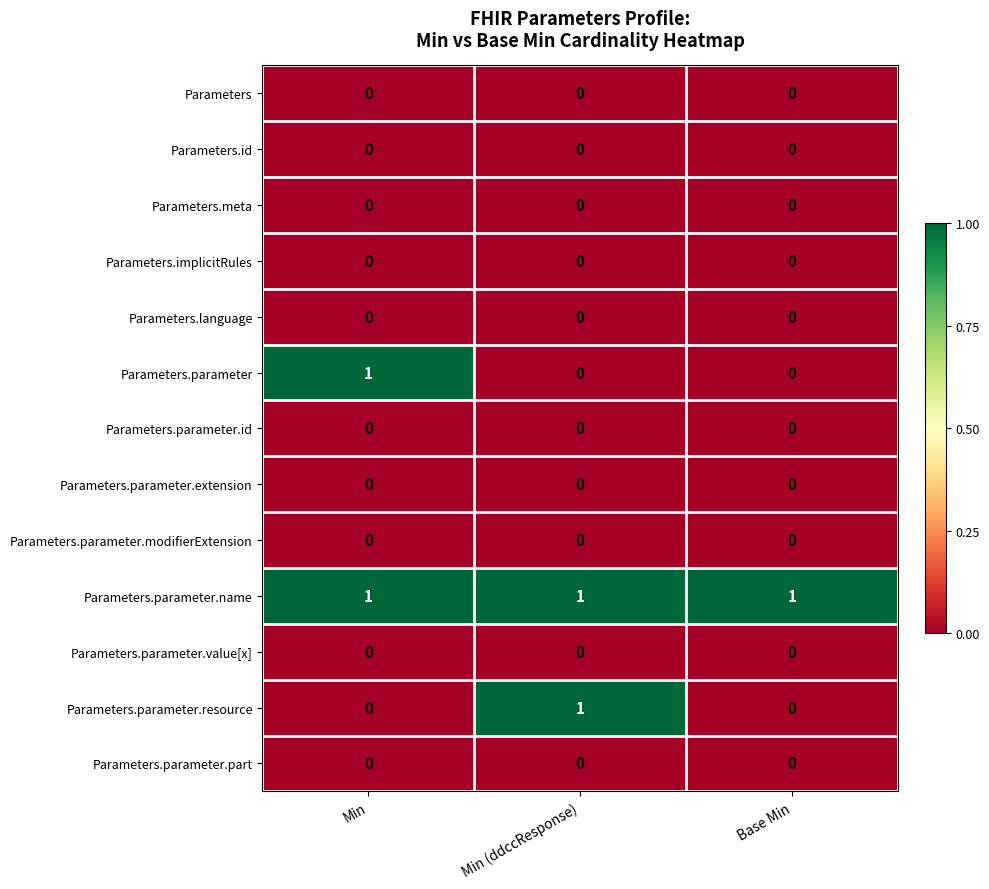

Is the value of Parameters.language at Base Min greater than the value of Parameters.parameter.resource at Min (ddccResponse)?

No